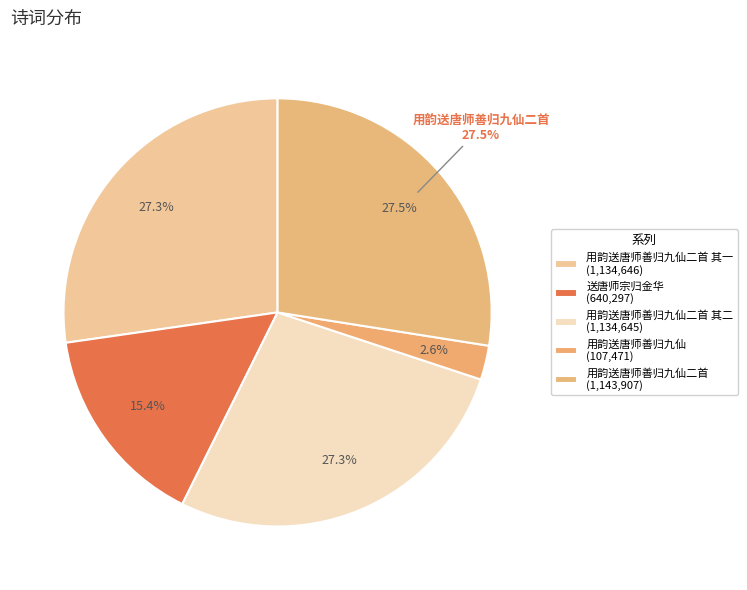

Does any single category account for the majority?

No